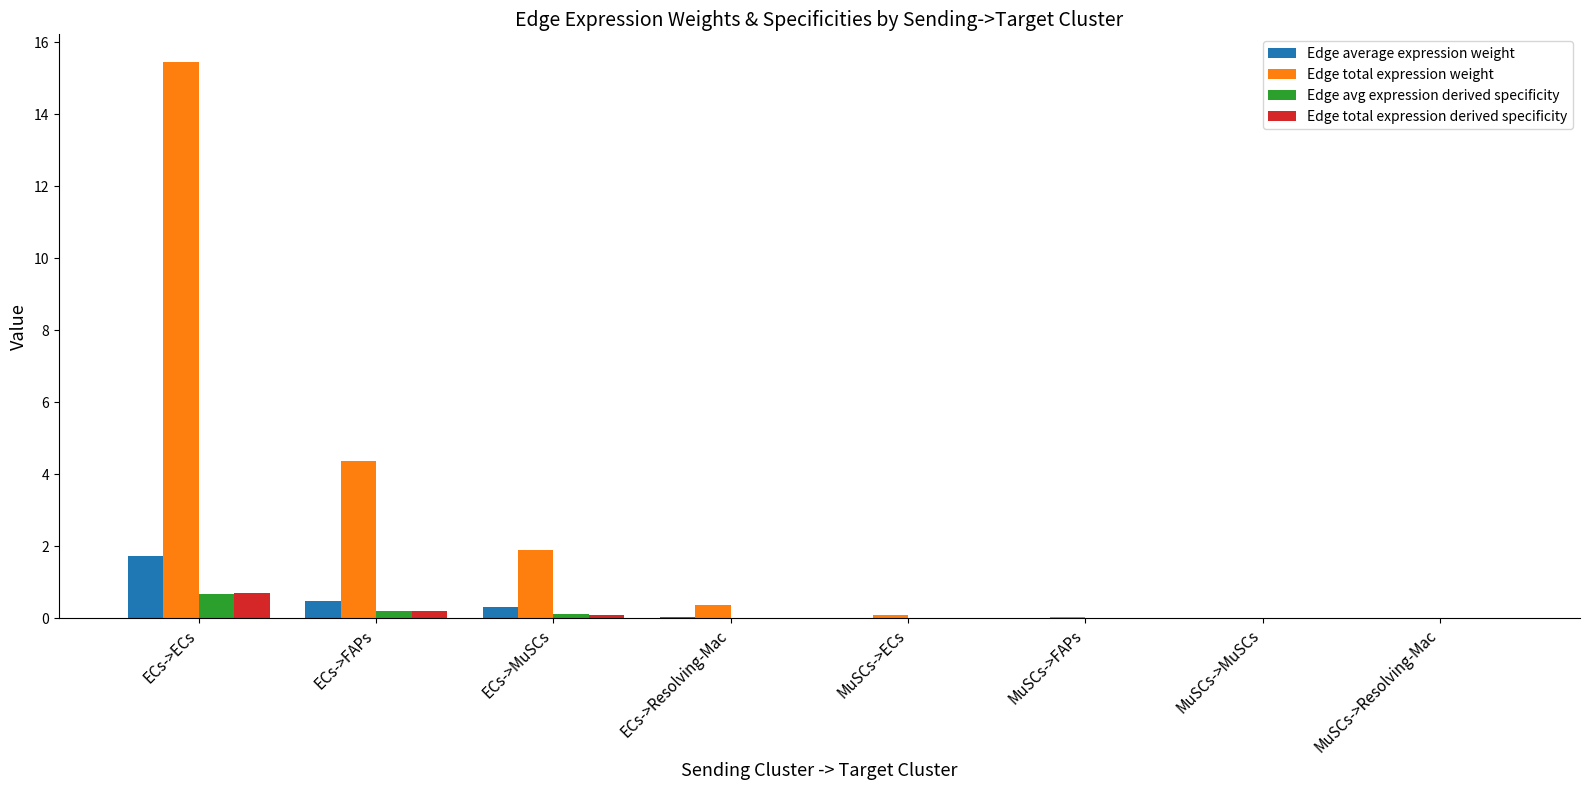

What is the maximum value shown in the chart?

15.4